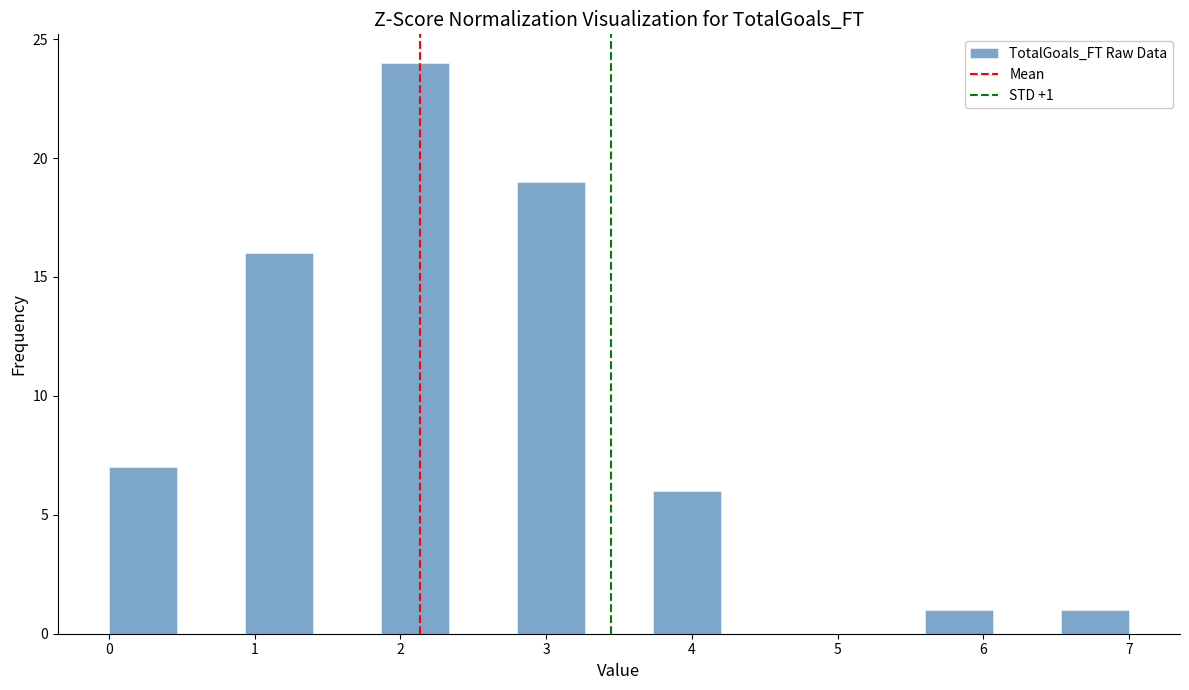

Over which range of the x-axis is the bar tallest?

1.9 to 2.3